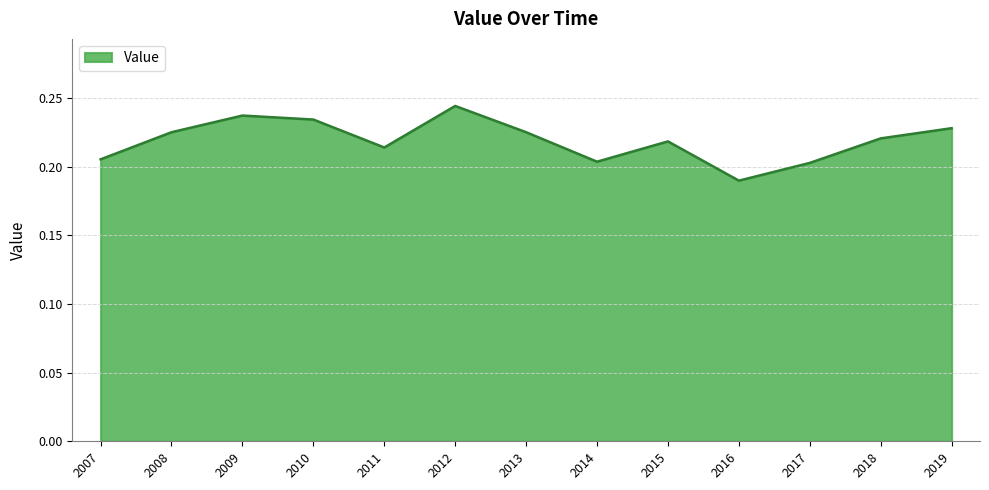

The value at 2012 is 0.0. True or false?

False